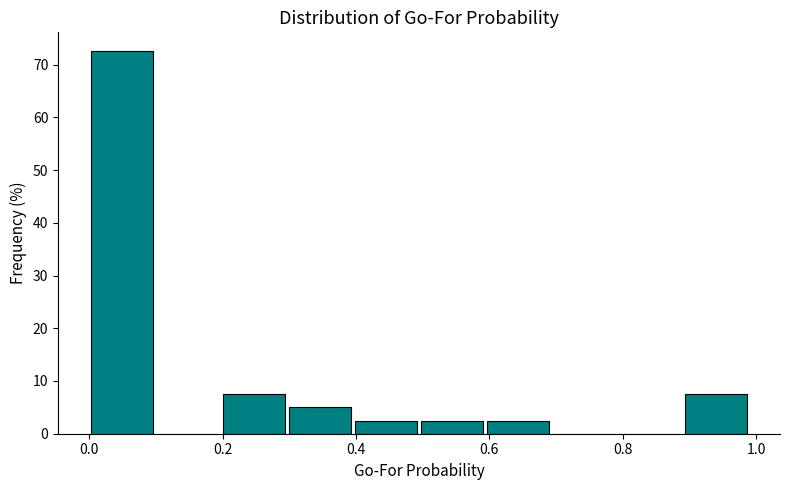

Over which range of the x-axis is the bar tallest?

0.00 to 0.10